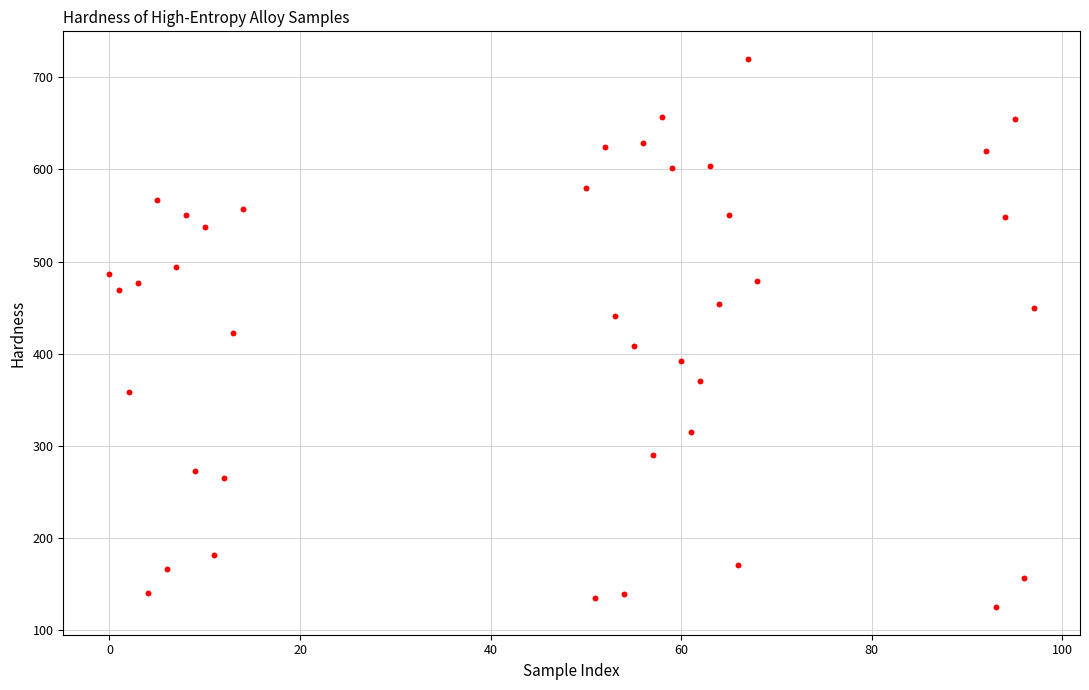

What is the range of Y values (max minus min)?

595